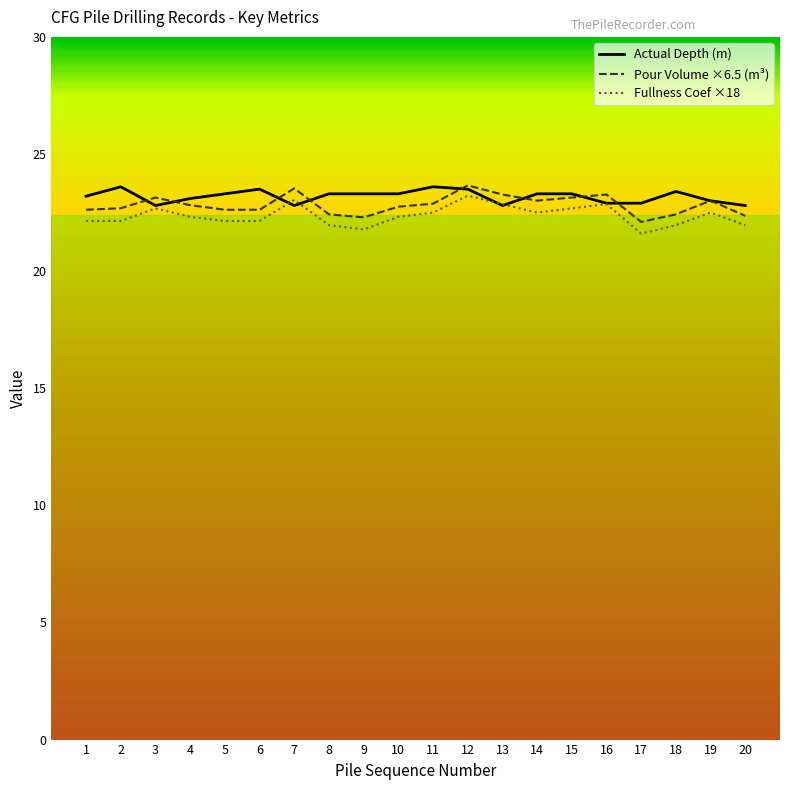

What is the total value across all series at 7?

69.4